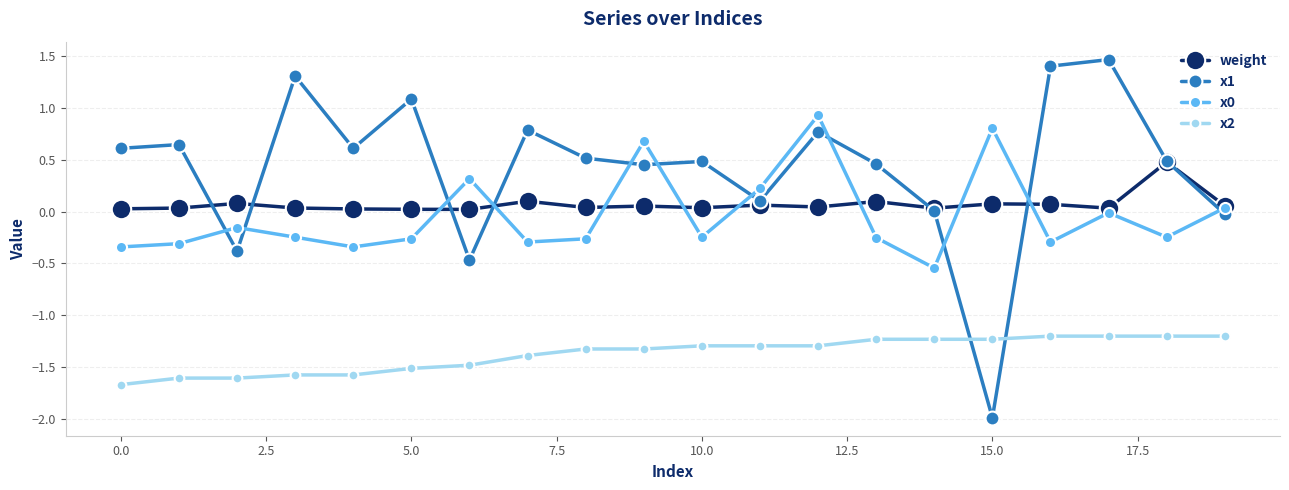

True or false: x0 has more than 1 points higher than both neighbors.

True